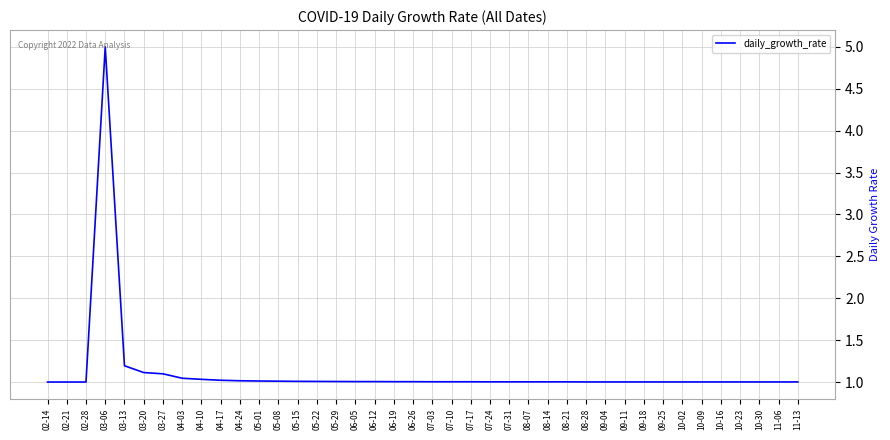

What is the difference between the maximum and minimum values?

4.0